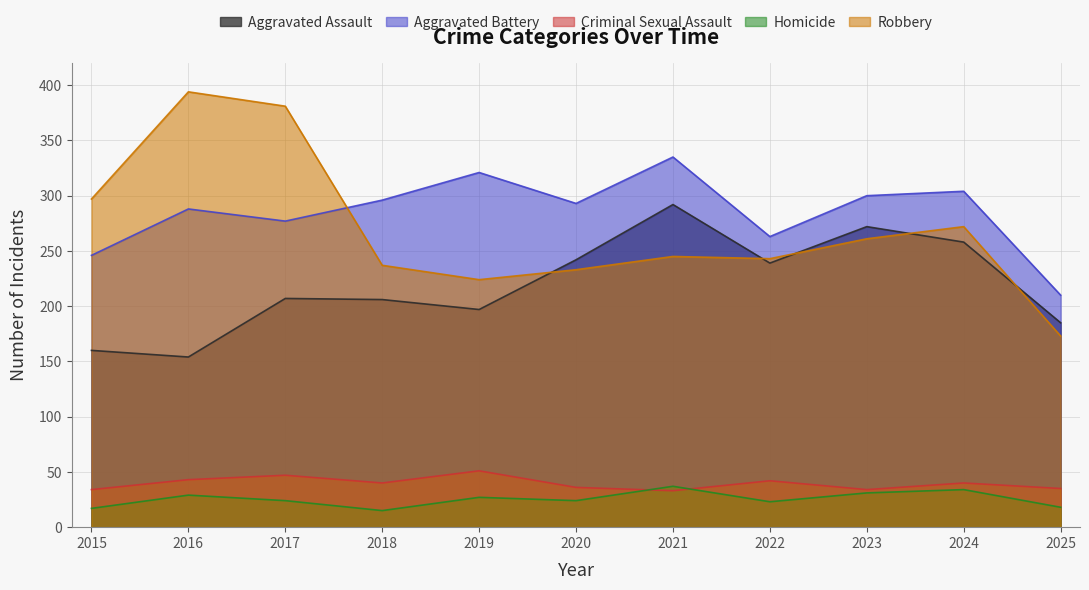

What are all the series names shown in the legend?

Aggravated Assault, Aggravated Battery, Criminal Sexual Assault, Homicide, Robbery